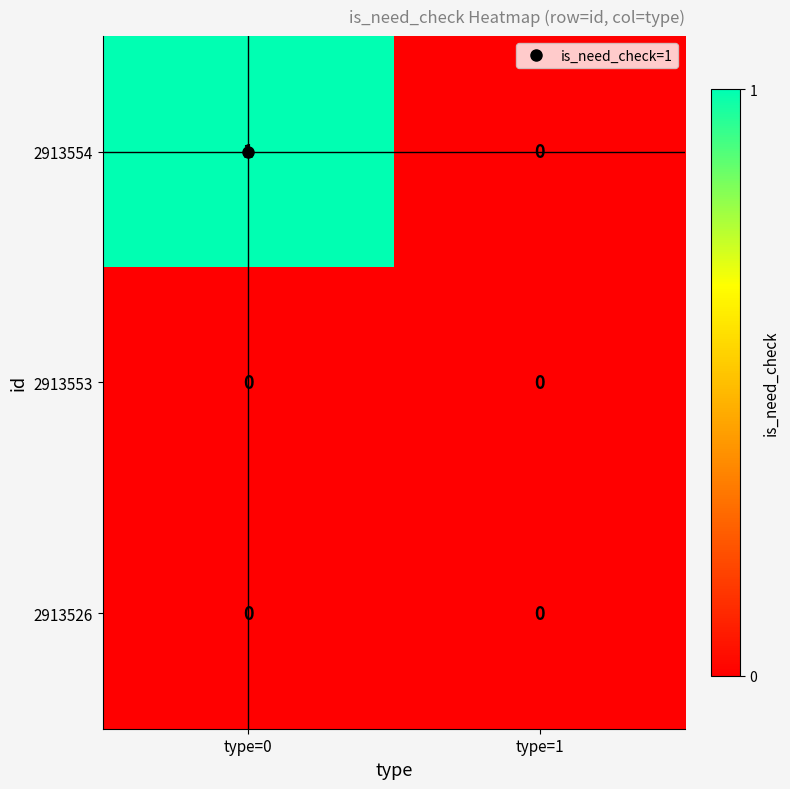

The value of 2913553 at type=0 is 0. True or false?

True